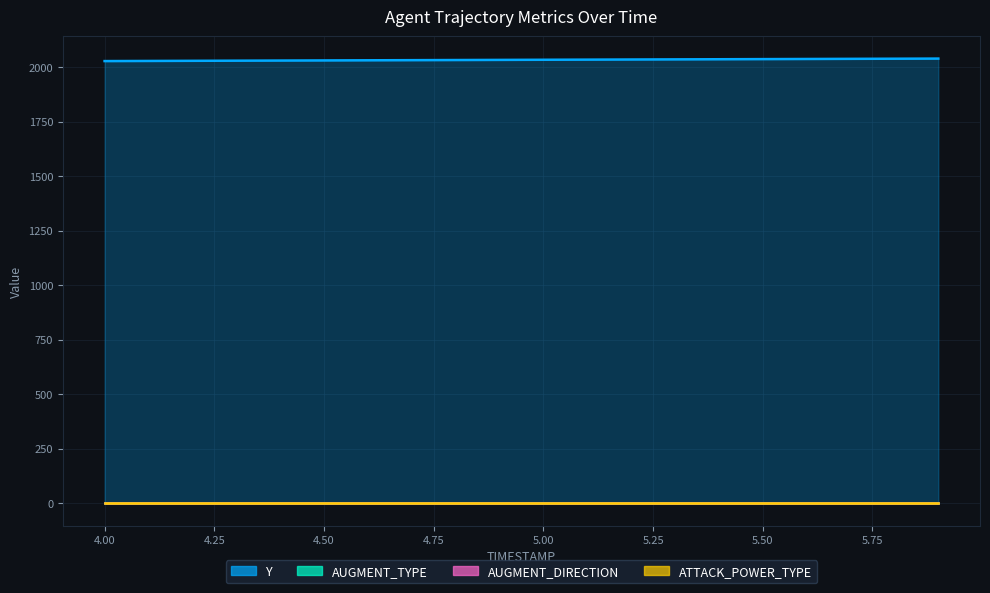

True or false: AUGMENT_TYPE and ATTACK_POWER_TYPE intersect in this chart.

False